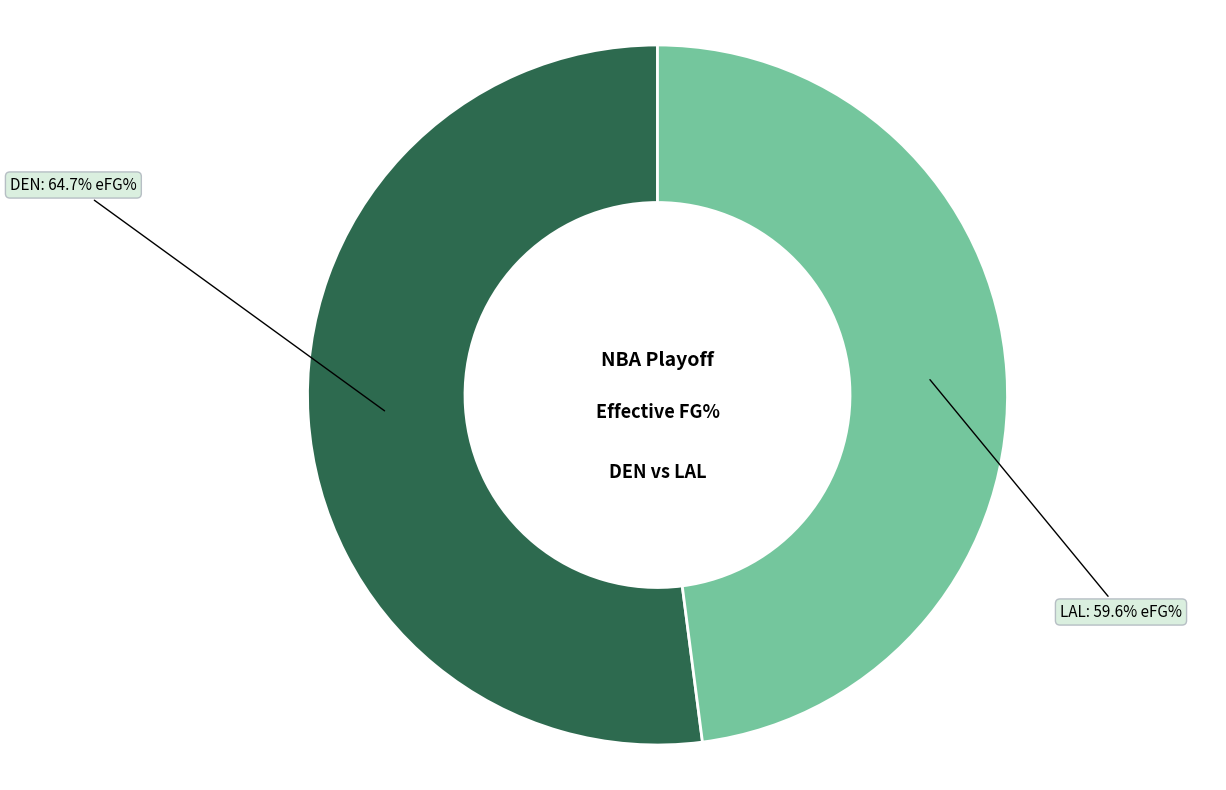

Is there any slice that represents more than half of the pie?

Yes